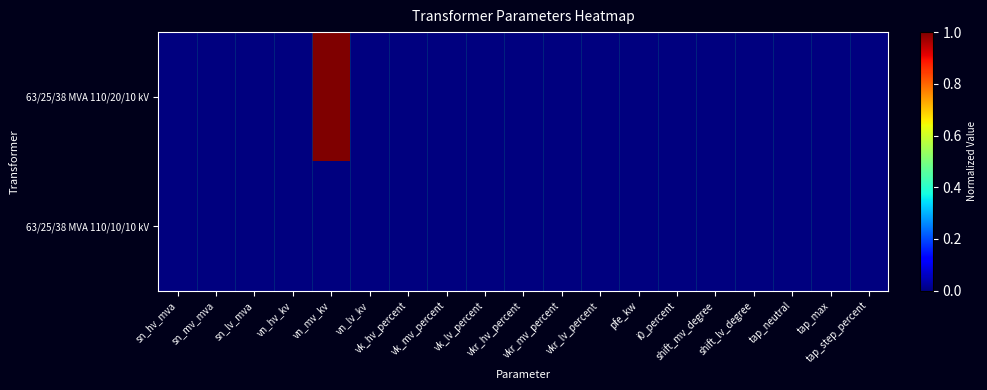

Between sn_mv_mva and vn_mv_kv, which is larger?

vn_mv_kv